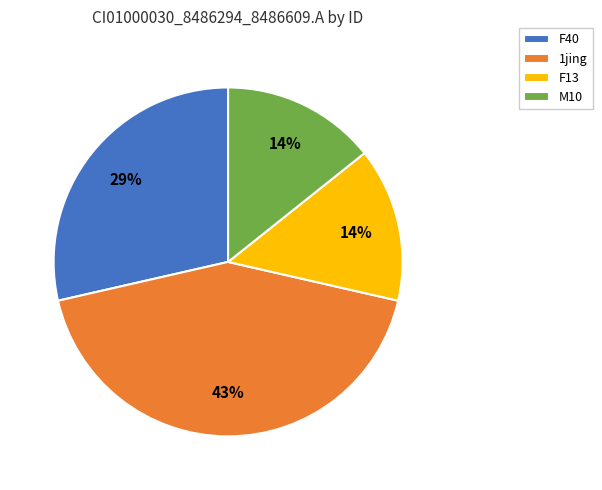

Combined, do M10 and F40 account for over 50%?

No